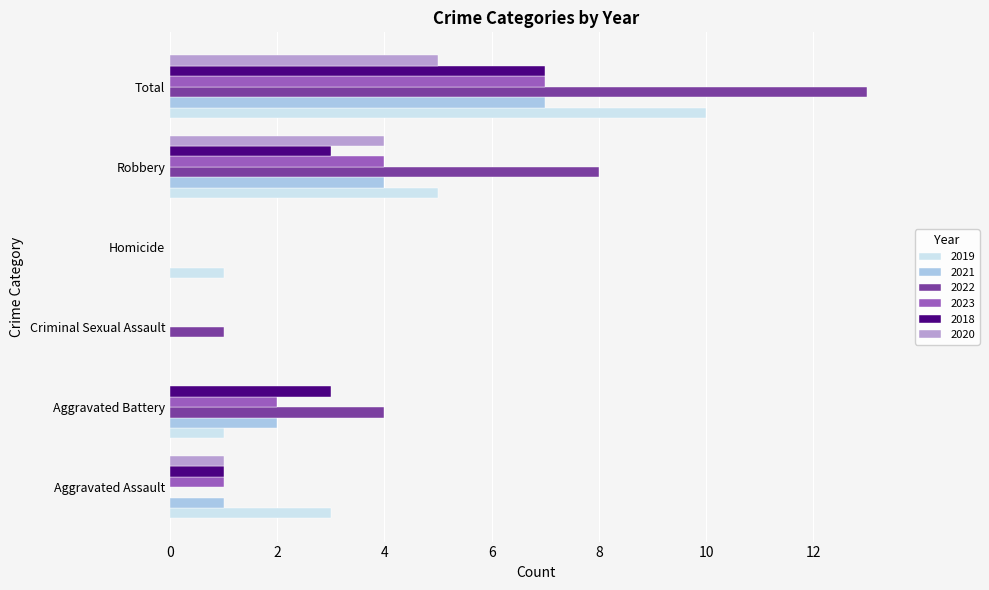

The 2023 series shows 2 at Aggravated Battery. True or false?

True